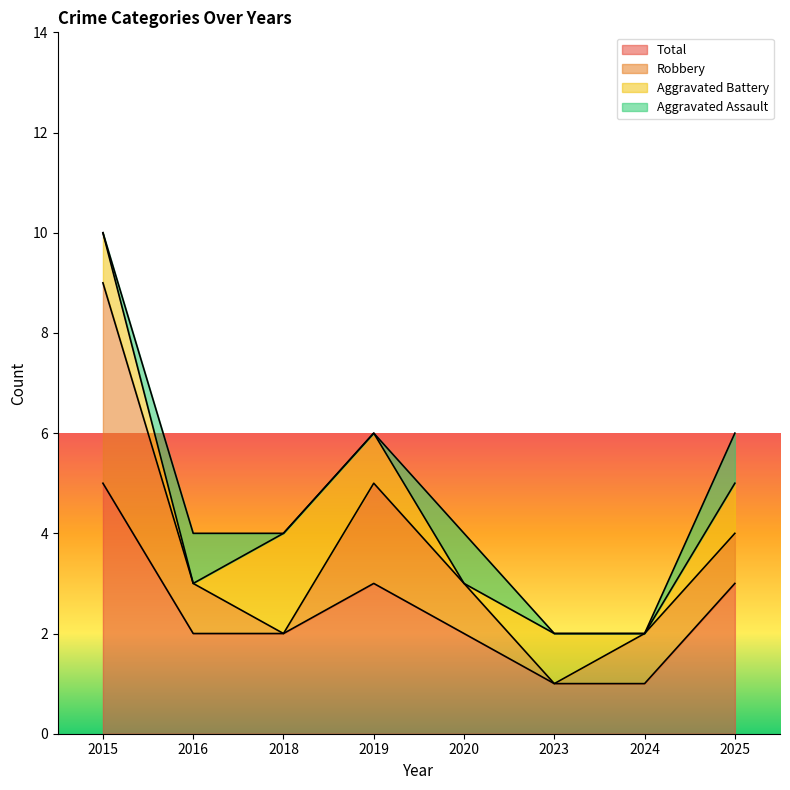

At which category is the sum across all series the highest?

2015